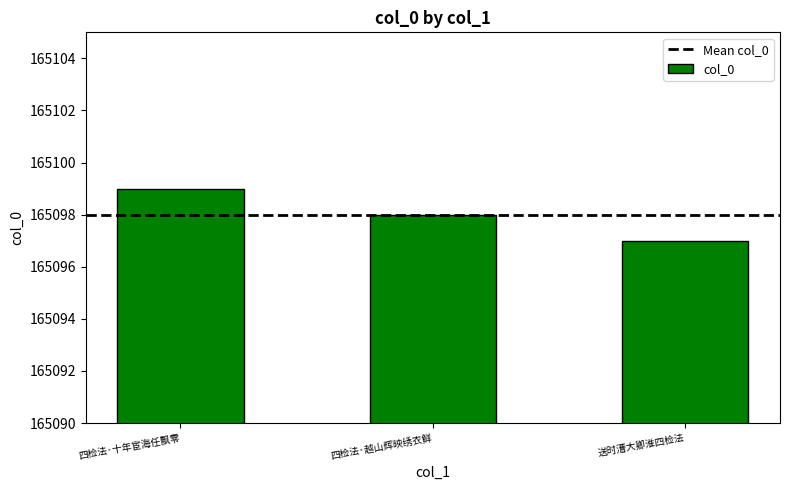

What is the change in value from 四检法·十年宦海任飘零 to 送时漕大卿淮四检法?

-2